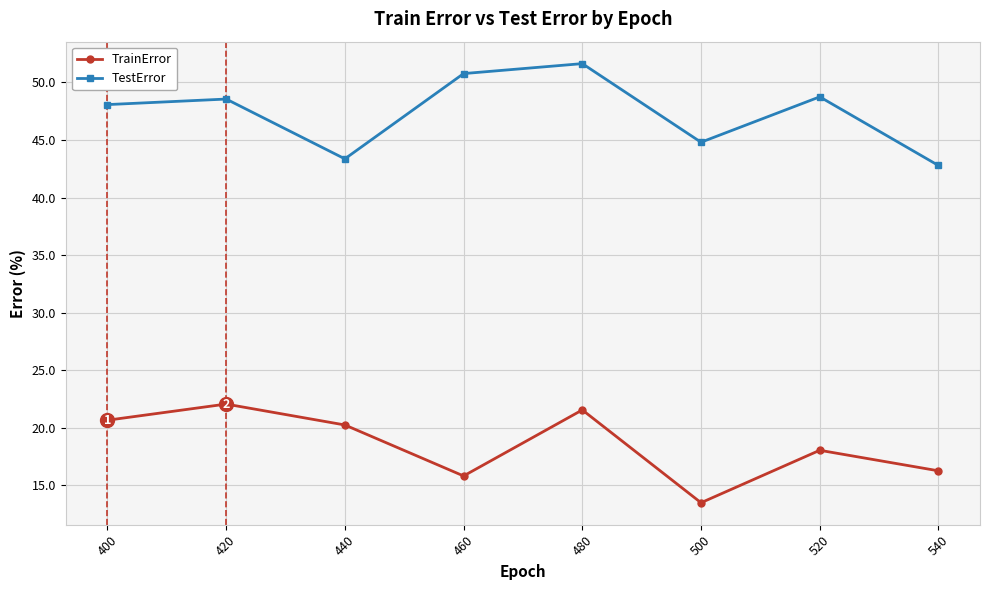

Which series has the largest total across all categories?

TestError